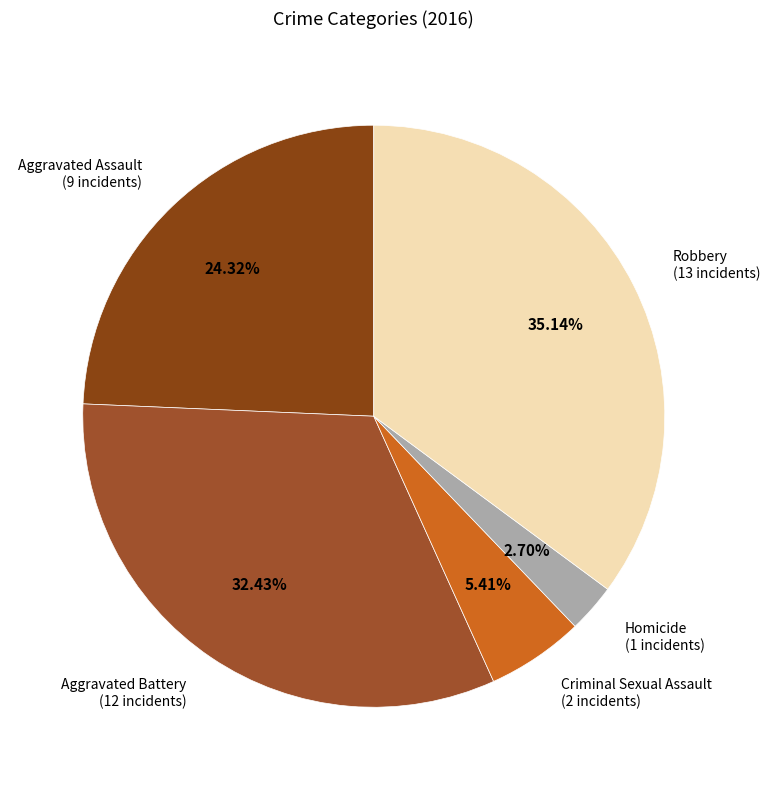

To the nearest percent, what percentage of the pie is Criminal Sexual Assault?

5%